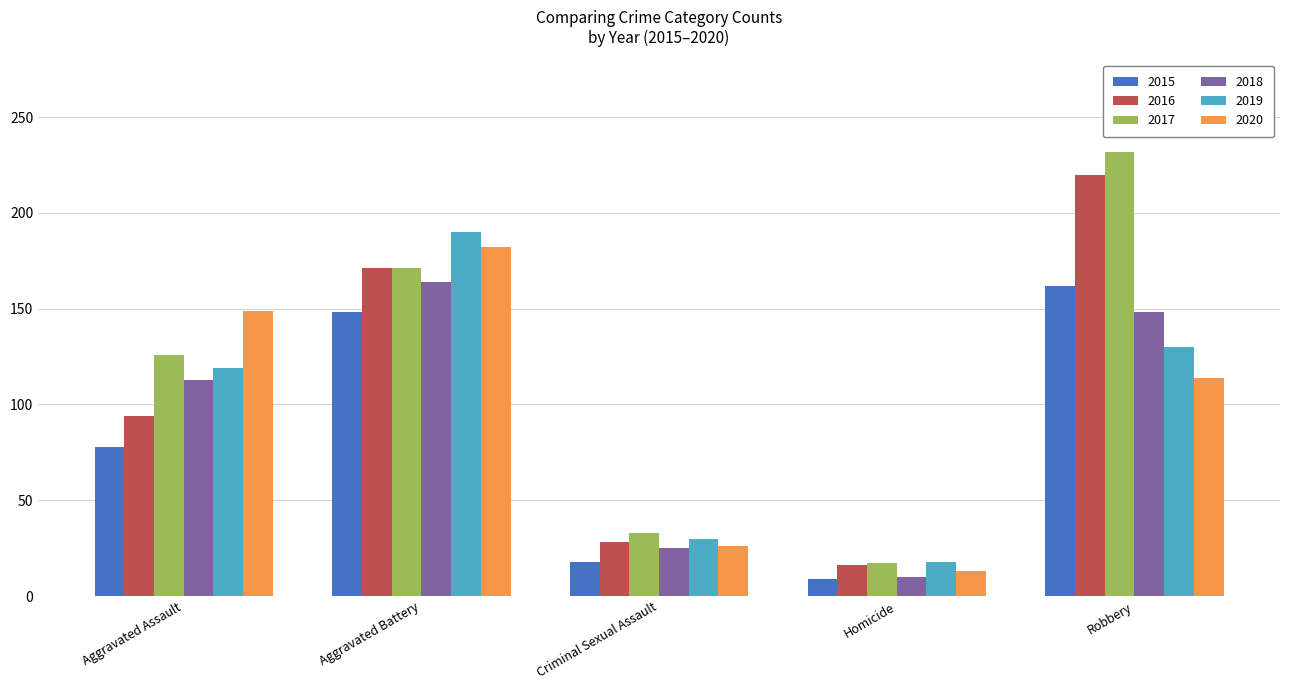

At how many categories does at least one series exceed 15?

5